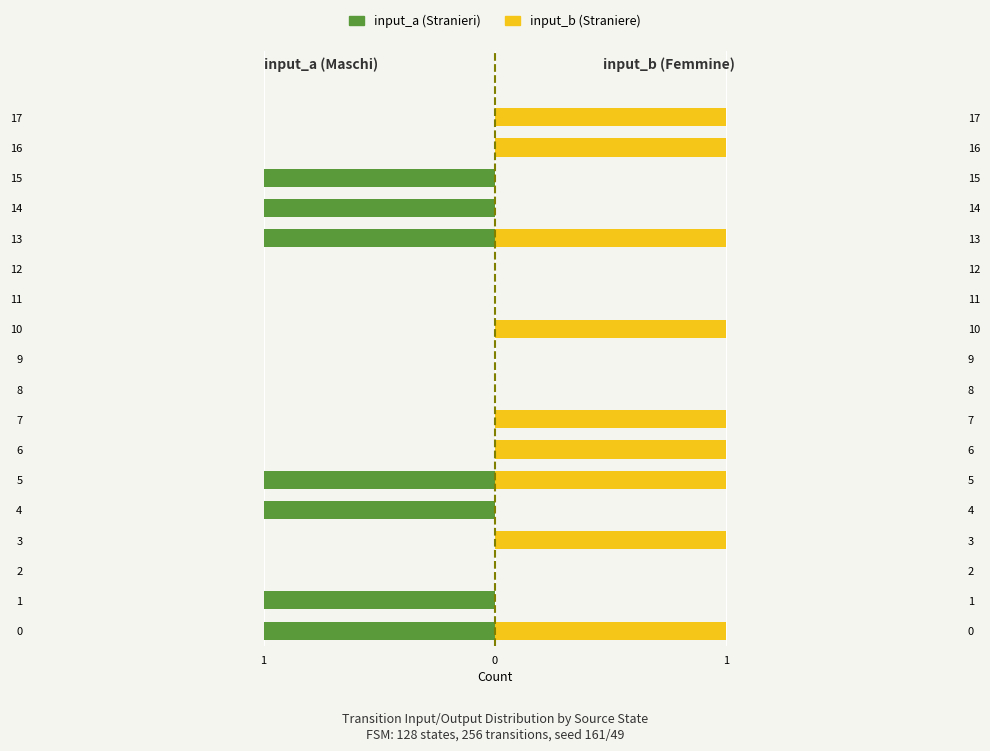

Reading left to right, extract all data points from this chart.

input_a: -1	-1	0	0	-1	-1	0	0	0	0	0	0	0	-1	-1	-1	0	0
input_b: 1	0	0	1	0	1	1	1	0	0	1	0	0	1	0	0	1	1